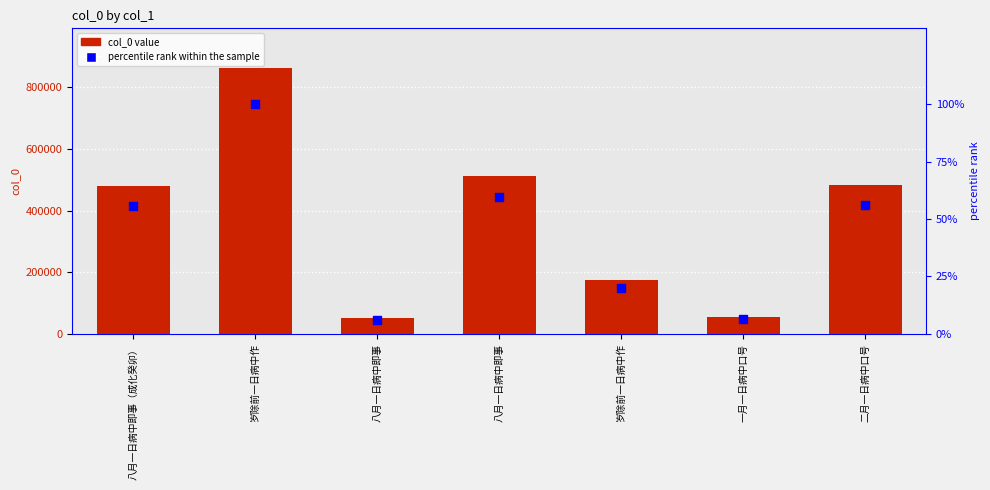

At how many categories does at least one series exceed 563944?

1